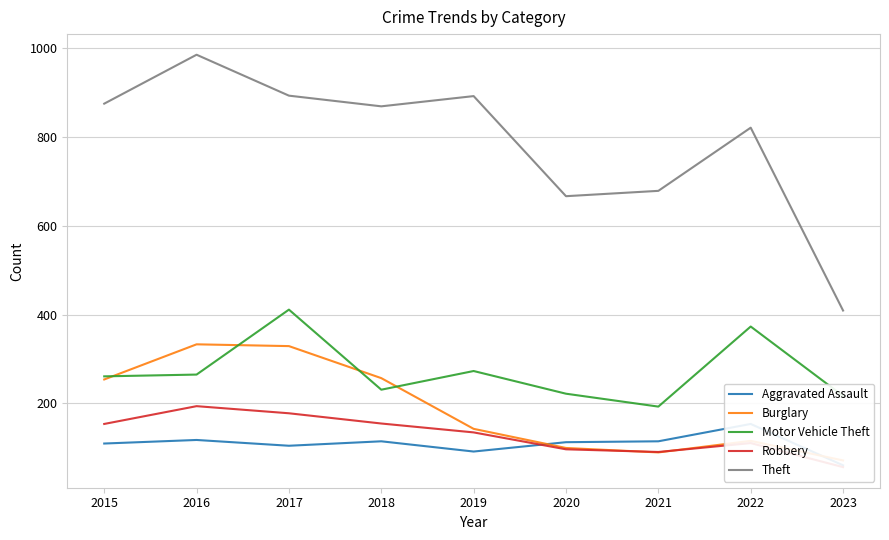

List the labels in order of Theft value, largest first.

2016, 2017, 2019, 2015, 2018, 2022, 2021, 2020, 2023